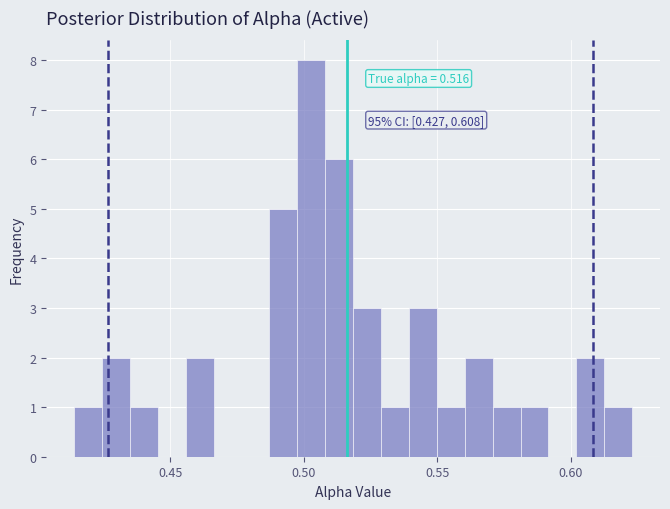

Read against the x-axis, roughly where is the centre of the tallest bar?

0.505